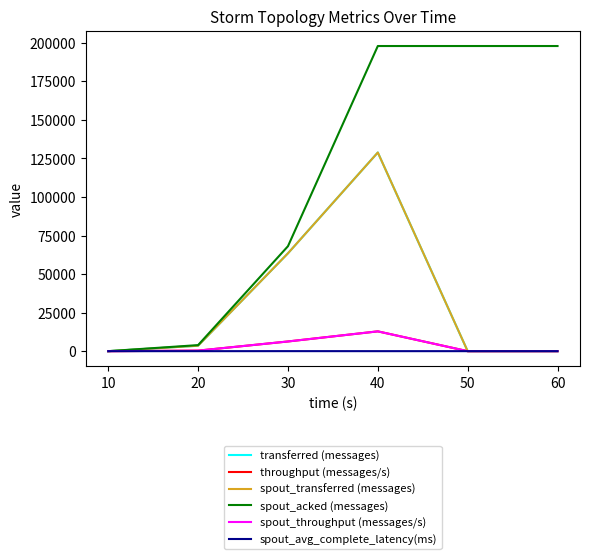

What is the average value of the transferred (messages) series?

32650.0